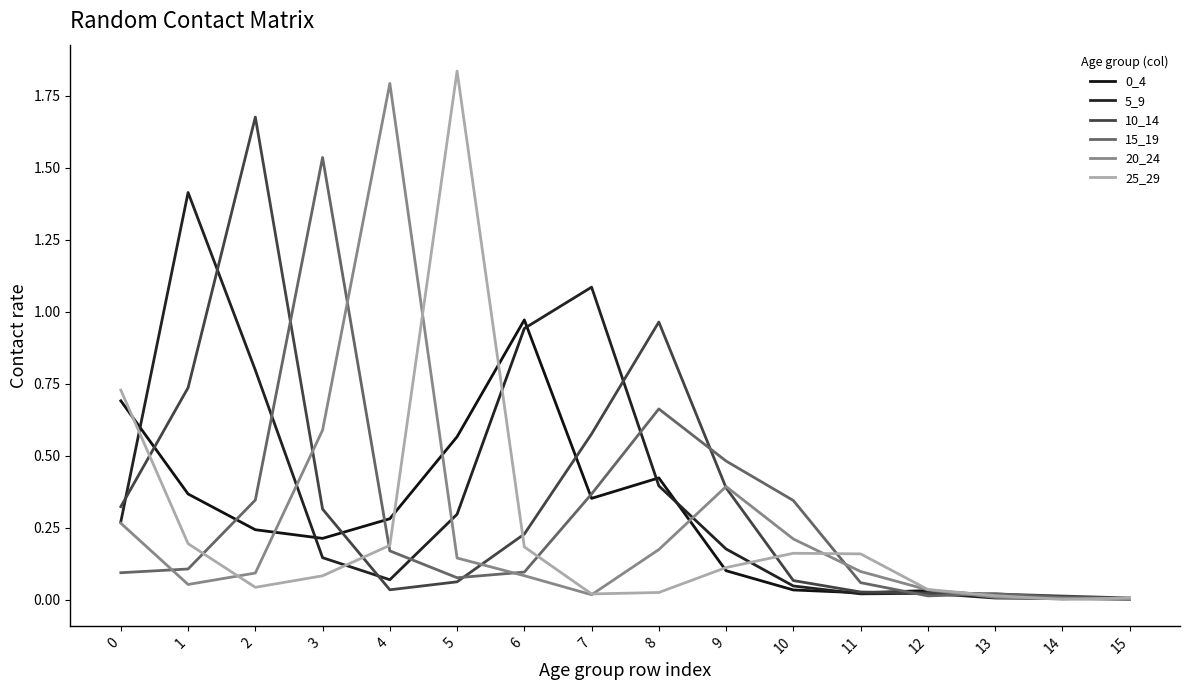

What is the difference between the maximum and minimum values in the 25_29 series?

1.8